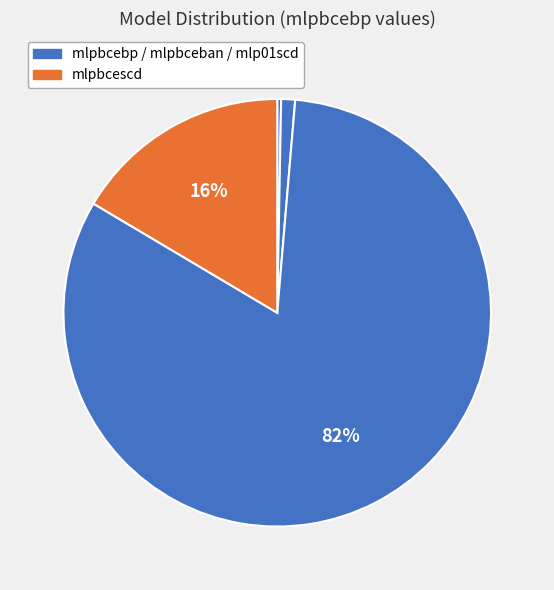

How many segments does this pie chart have?

4